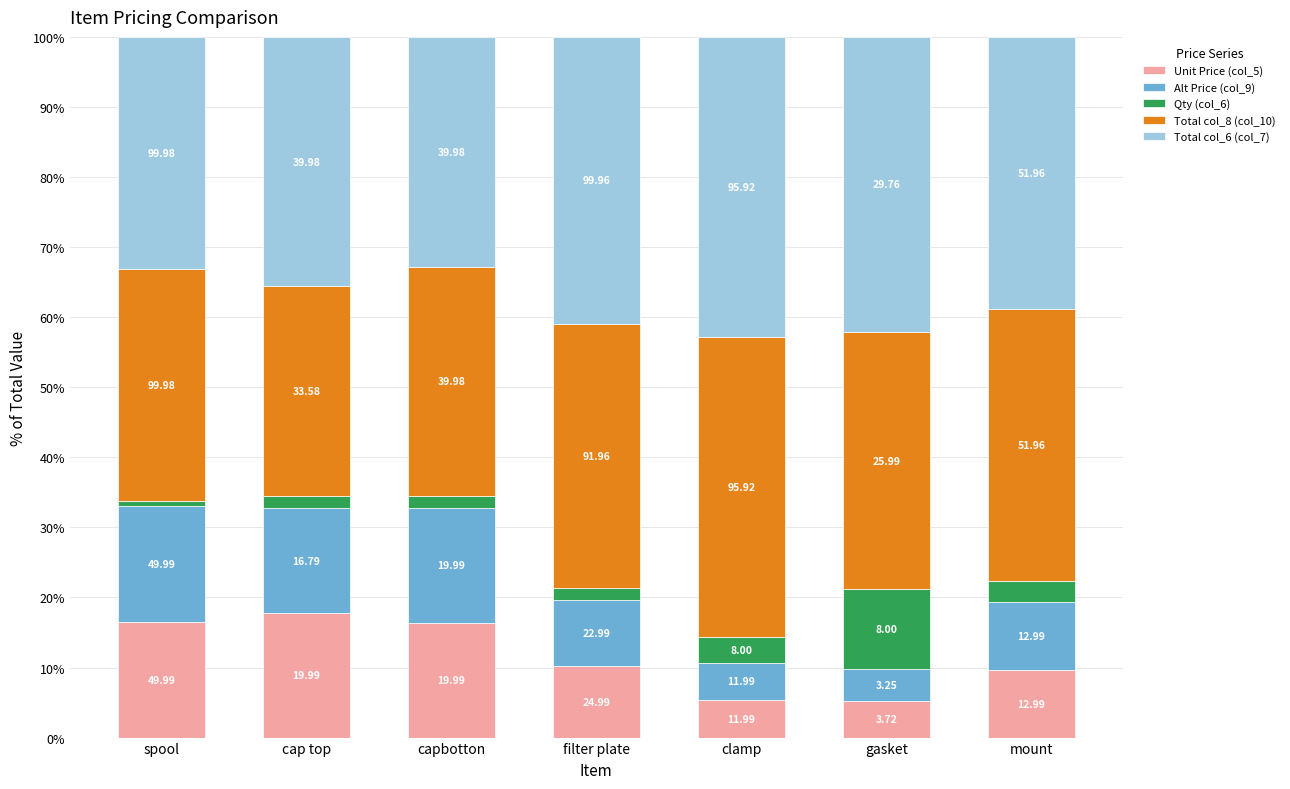

What is the label of the 3rd bar from the right?

clamp